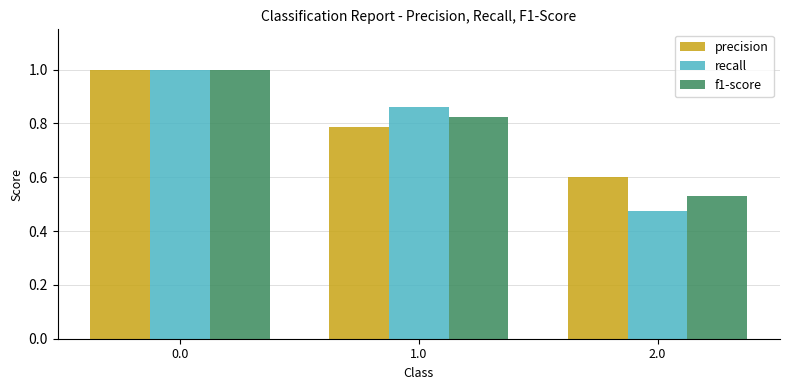

Which series changed the most between 1.0 and 2.0?

recall